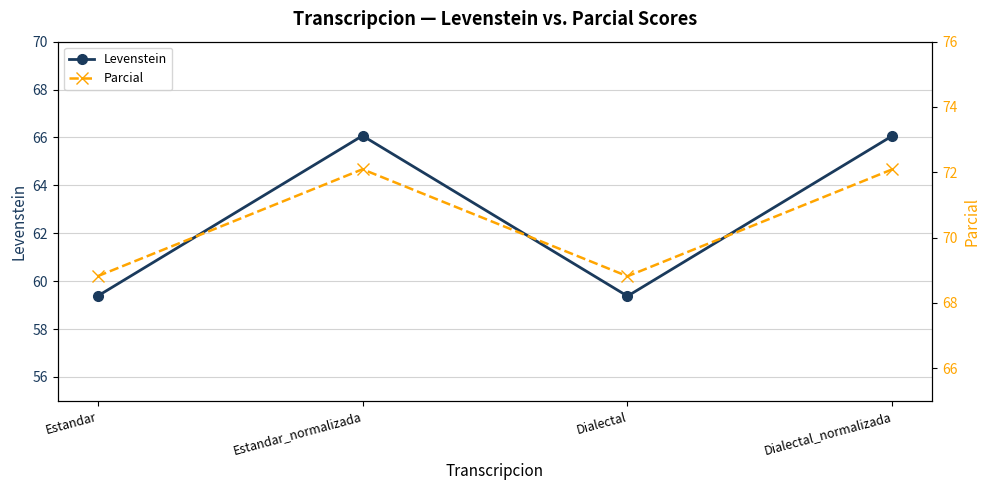

Where is Levenstein nearest to the value 62?

Estandar